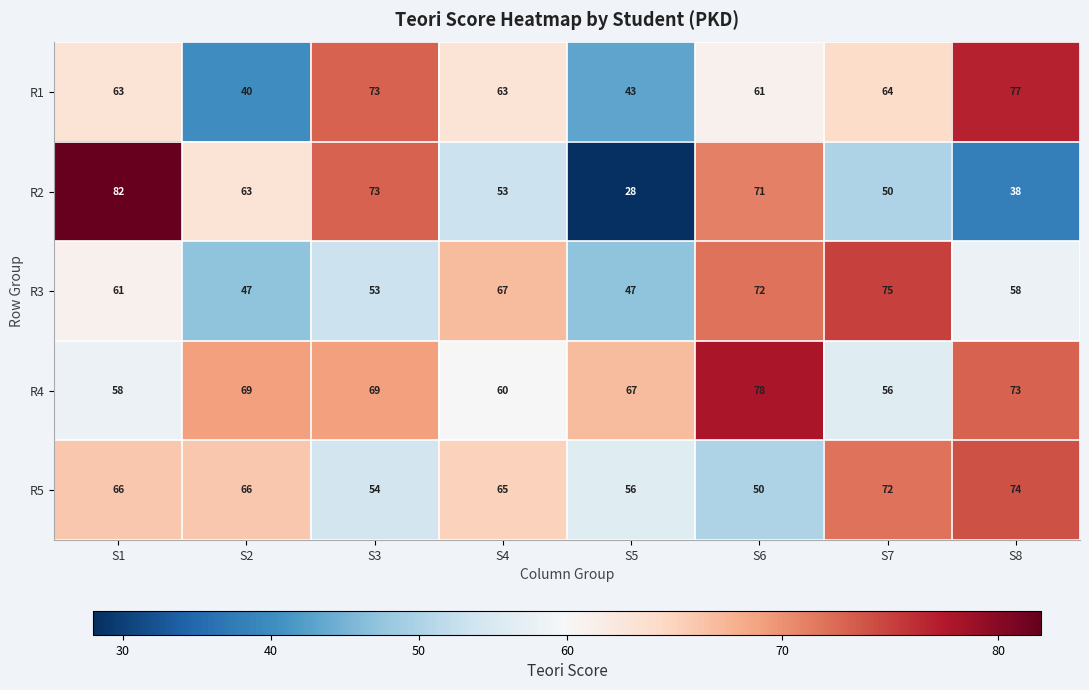

Count the number of data series in this chart.

5